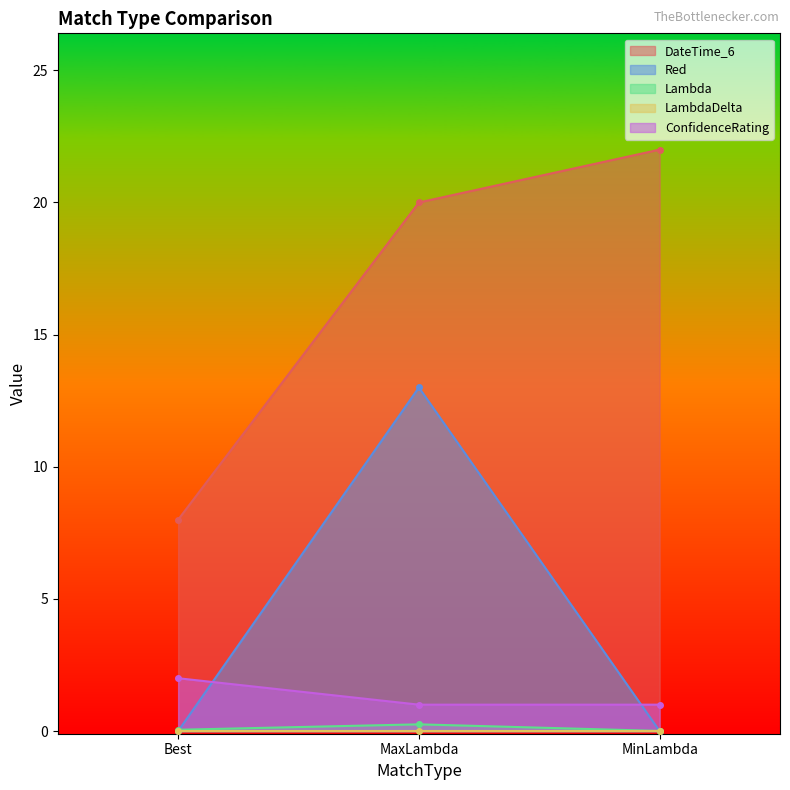

What is the greatest value displayed?

22.0